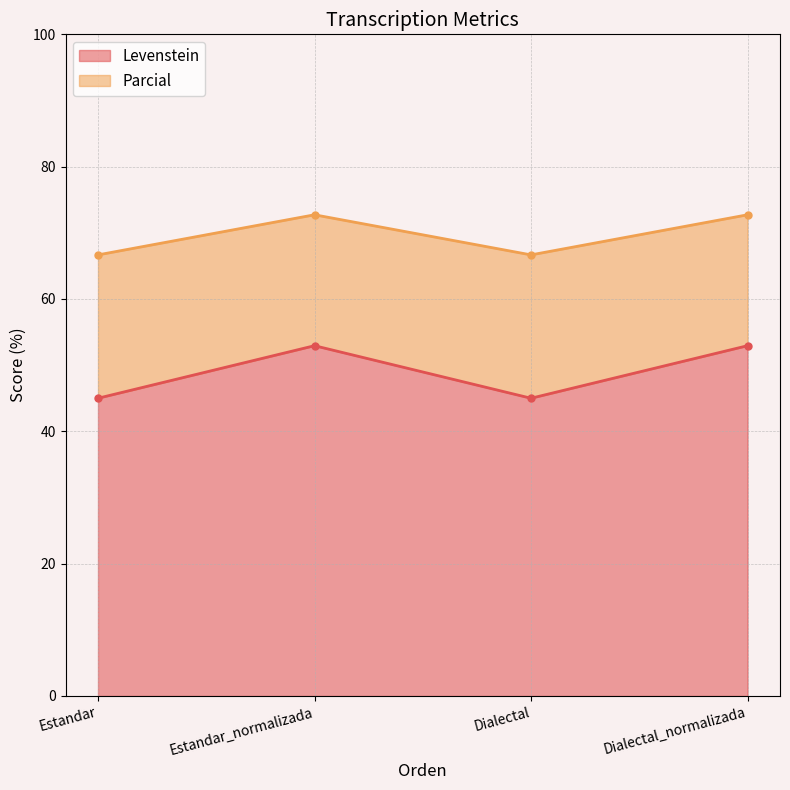

Reading left to right, what are all the values shown in this chart?

Levenstein: 45.0	52.9	45.0	52.9
Parcial: 66.7	72.7	66.7	72.7